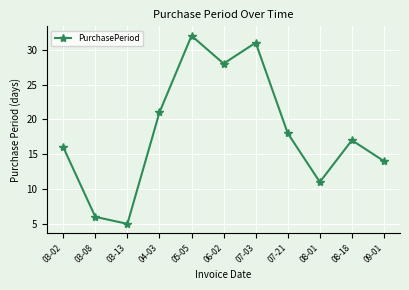

Which label corresponds to the largest value in the chart?

05-05